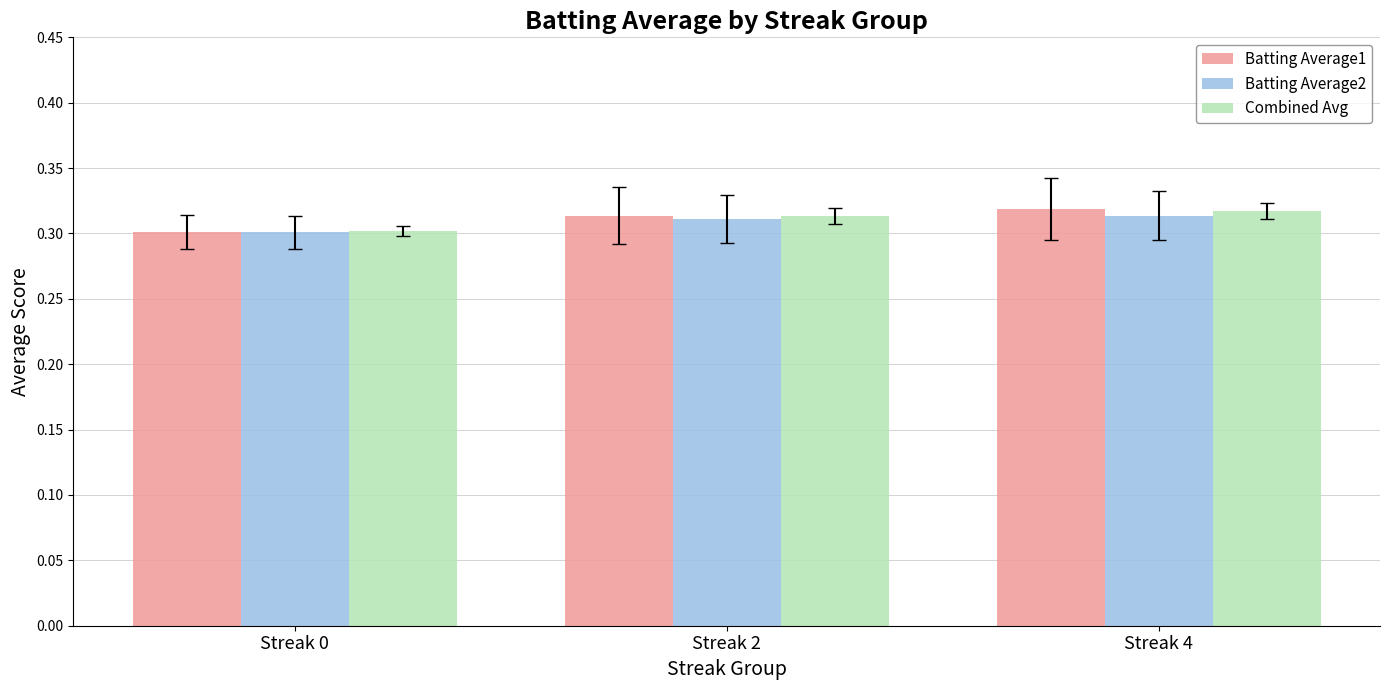

Is it true that Batting Average1 equals 0.3 at Streak 2?

True